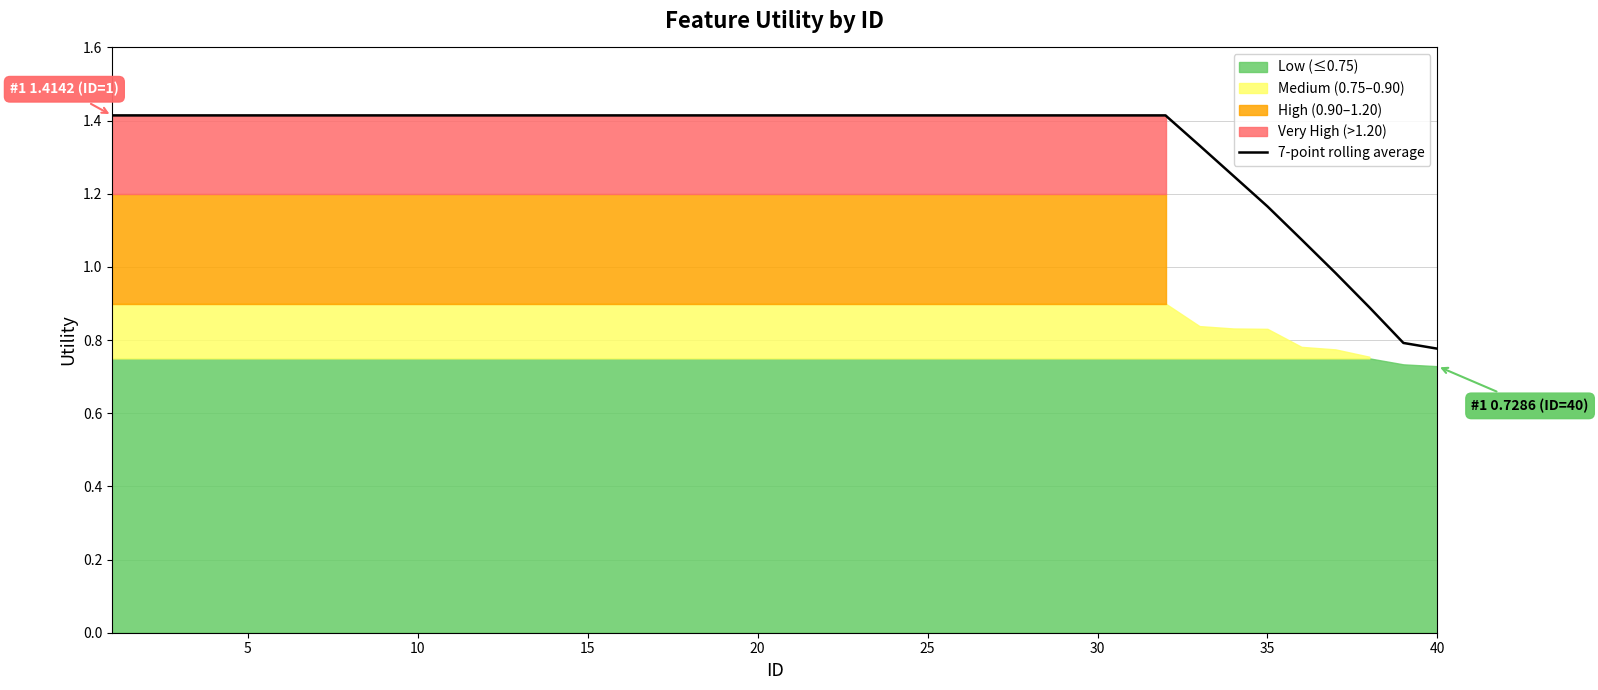

True or false: 7-point rolling average has a value of 0.4 at 35.

False